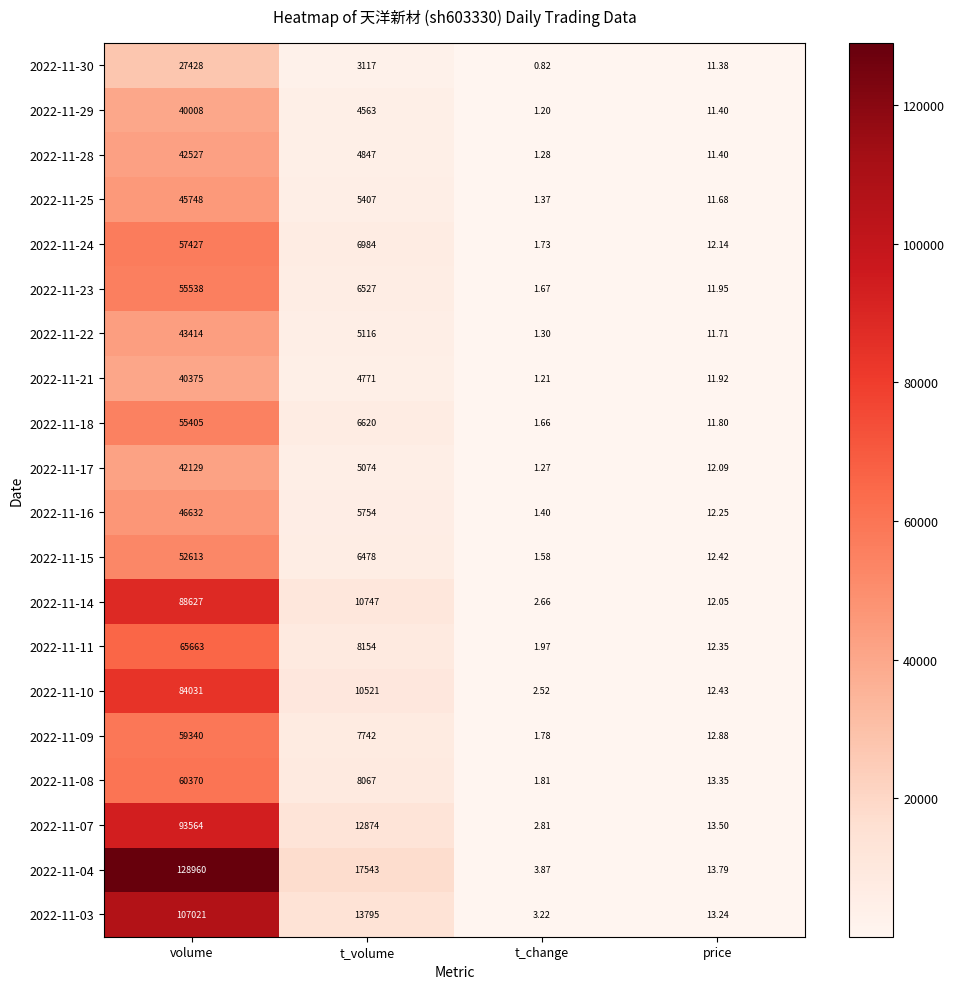

At which label is 2022-11-24 closest to 28714?

t_volume